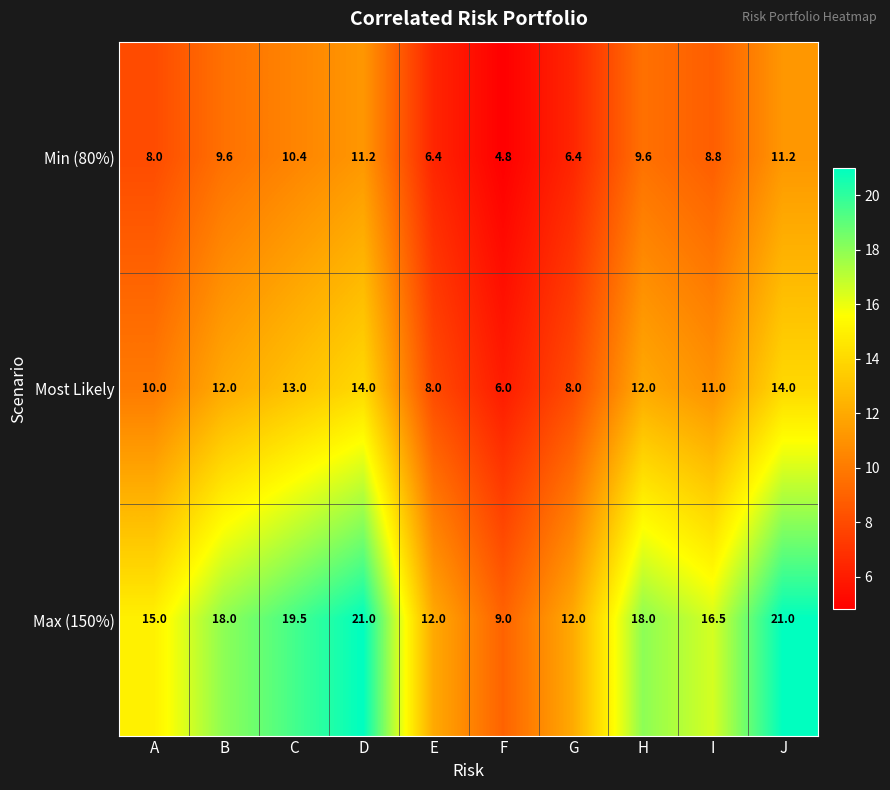

What is the maximum value shown in the chart?

21.0